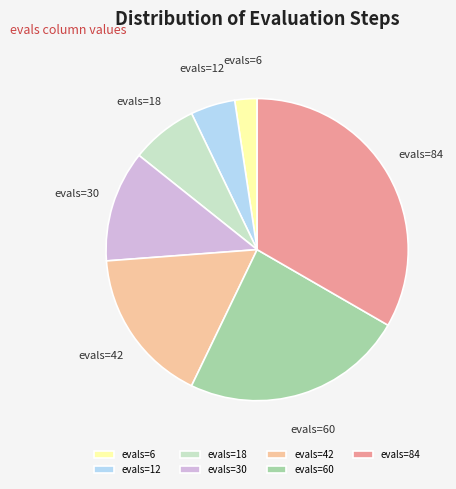

Does evals=12 account for over 50% of the chart?

No